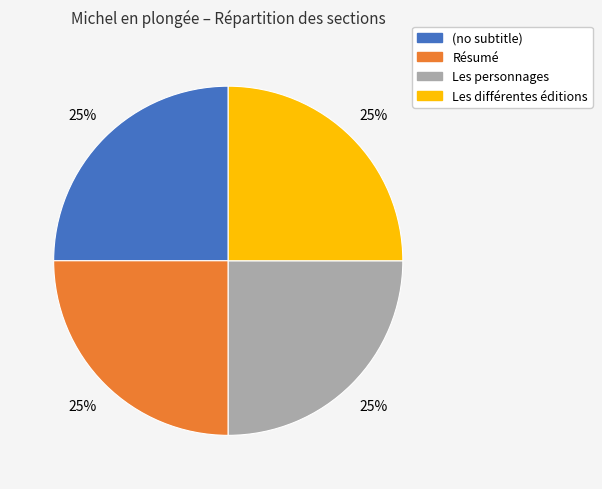

Approximately how many times larger is the value at Résumé compared to Les personnages?

1.0